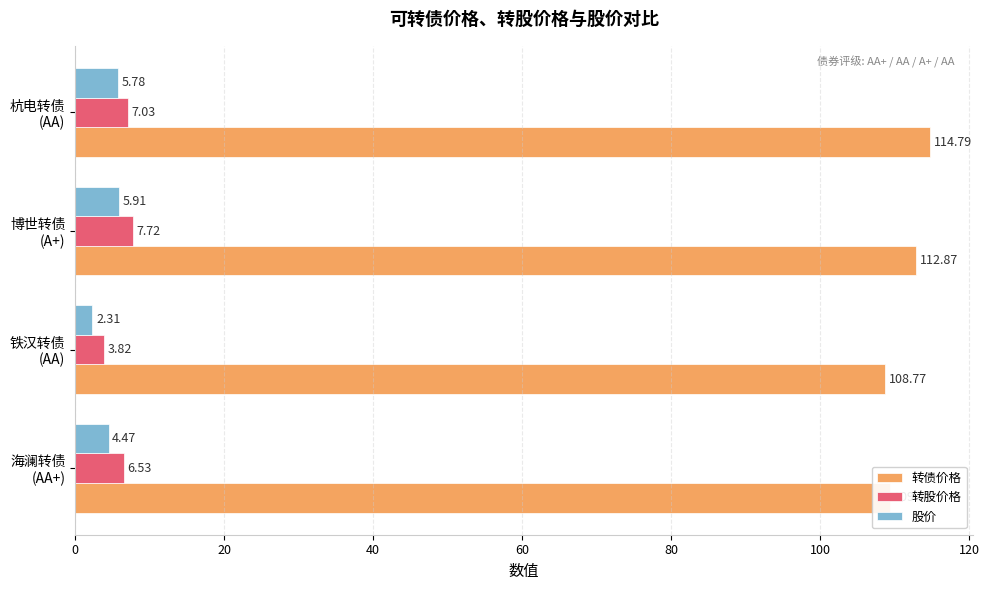

What is the average value of the 股价 series?

4.6